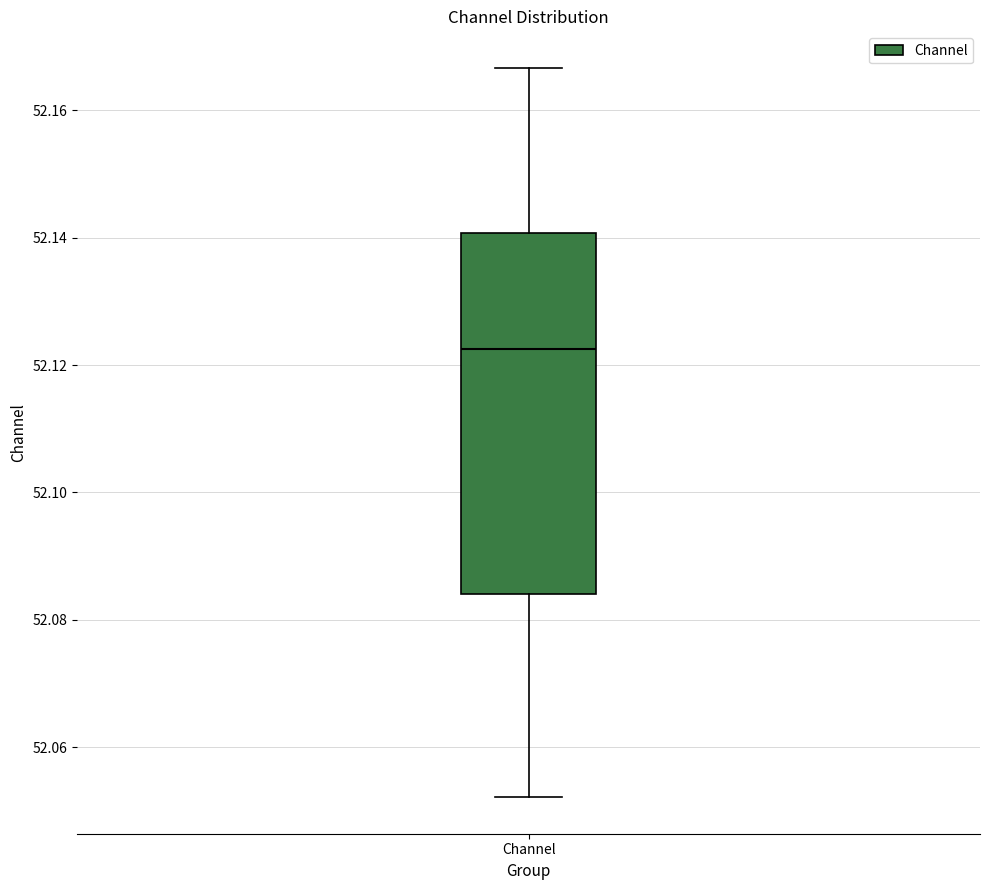

Where is the upper edge of the box for Channel on the y-axis? The values are not printed on the chart, so give them approximately, as read against the axis.

52.140